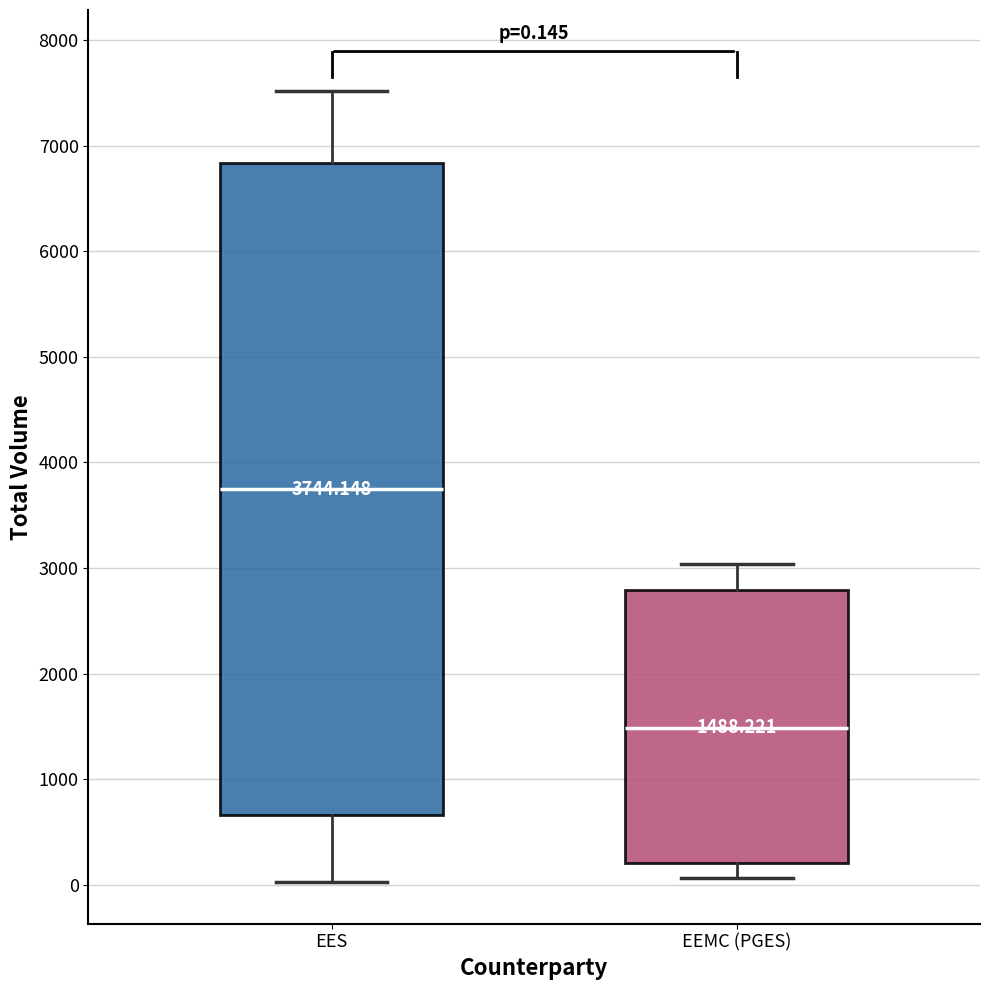

Which box has the highest median line?

EES